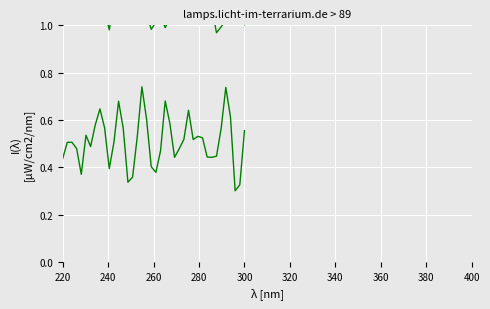

The col_2 series shows 1.8 at 16. True or false?

False